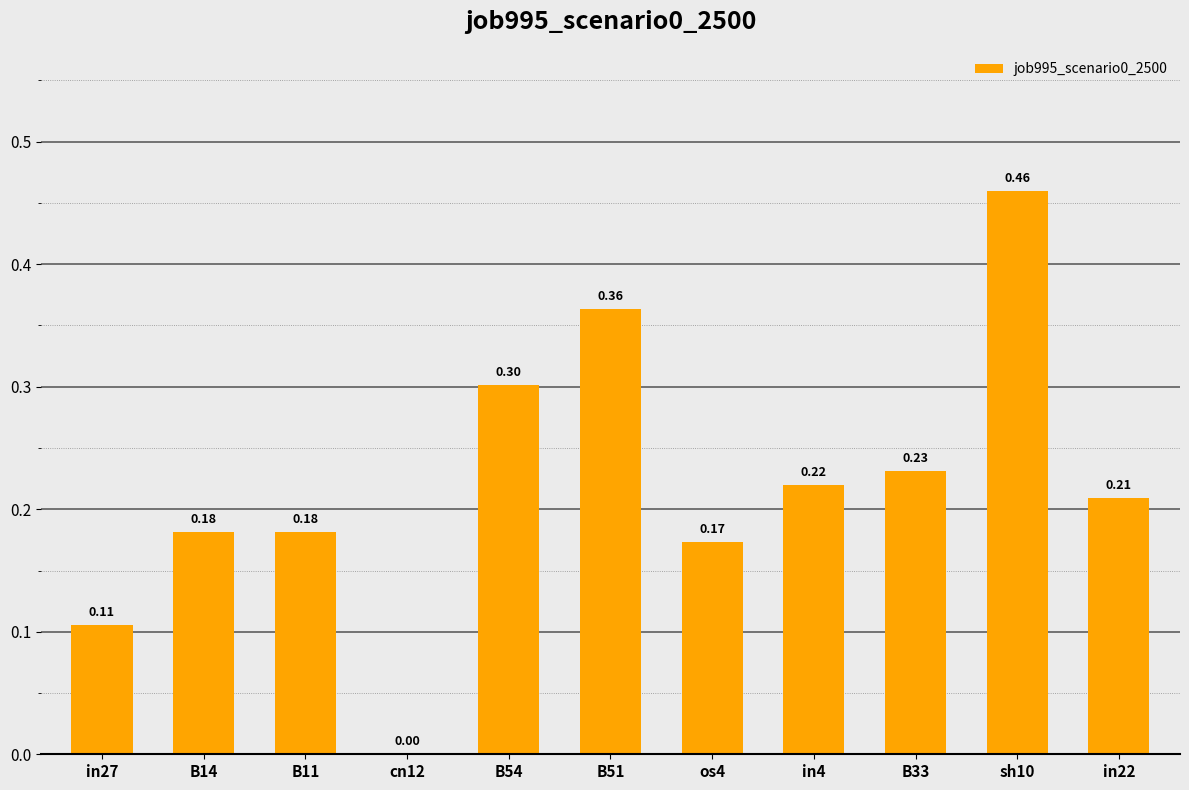

Which has a higher value, cn12 or B14?

B14